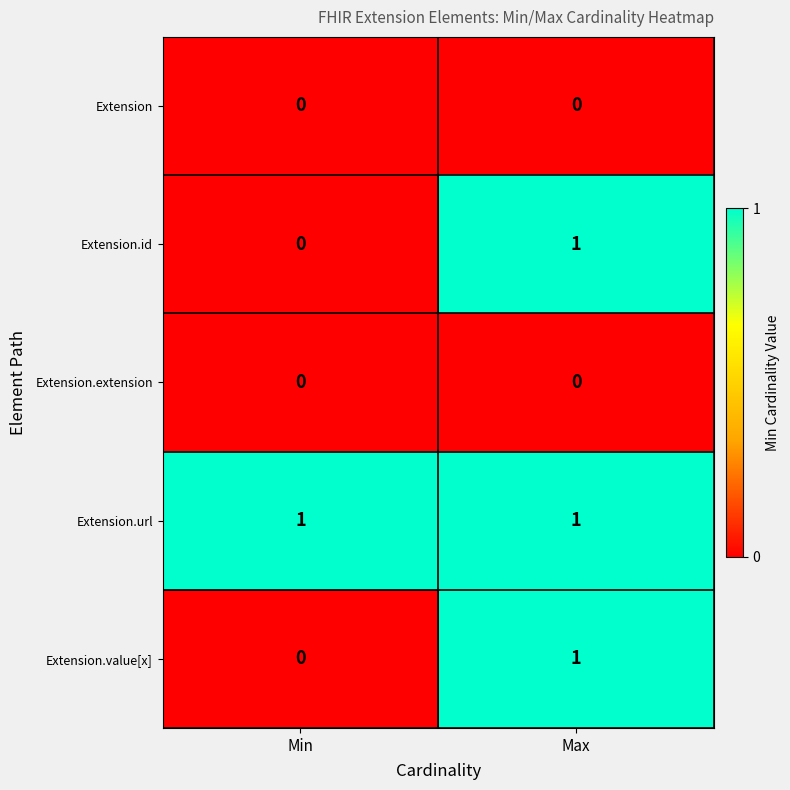

What is the sum of the Extension.id values at Extension and Extension.id?

1